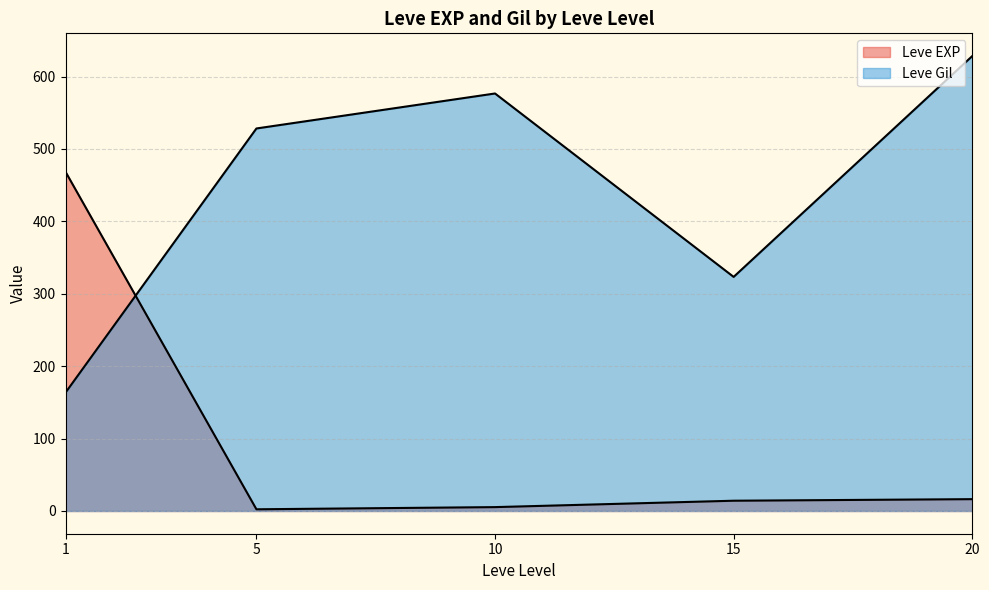

Where is Leve EXP nearest to the value 450?

1